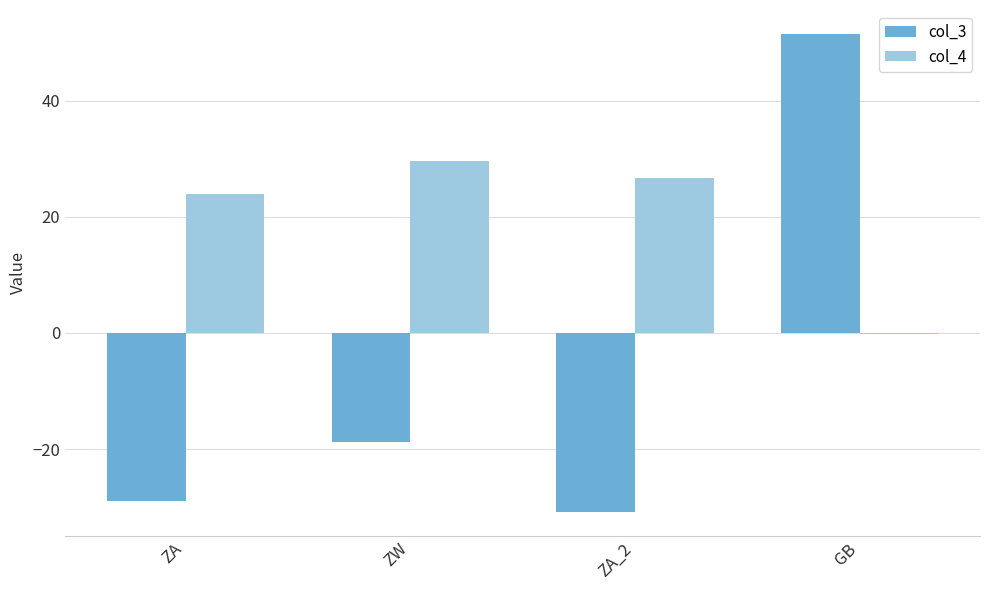

How many data points in col_4 are above 26?

2